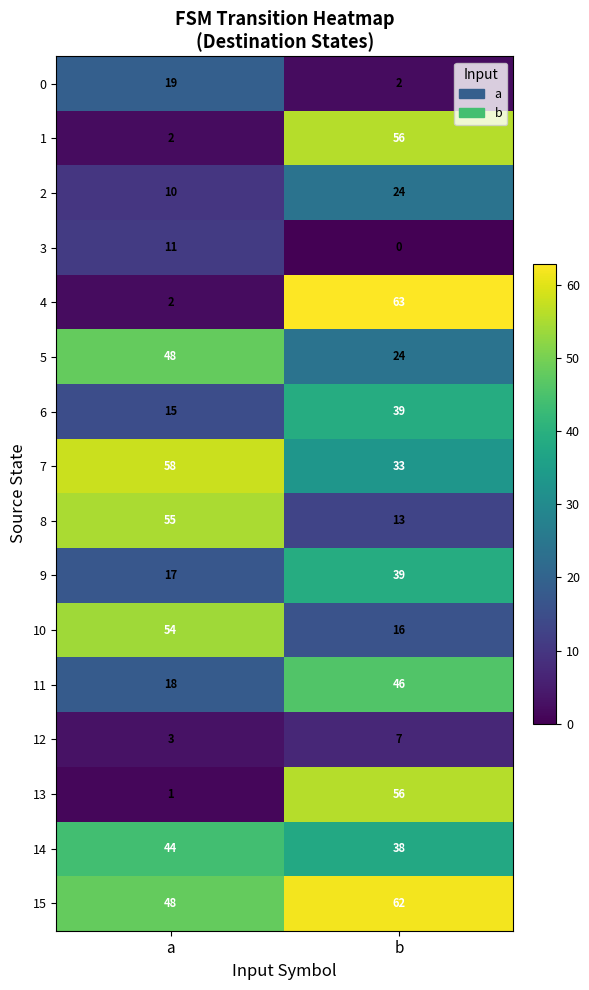

At how many categories does at least one series exceed 31?

2